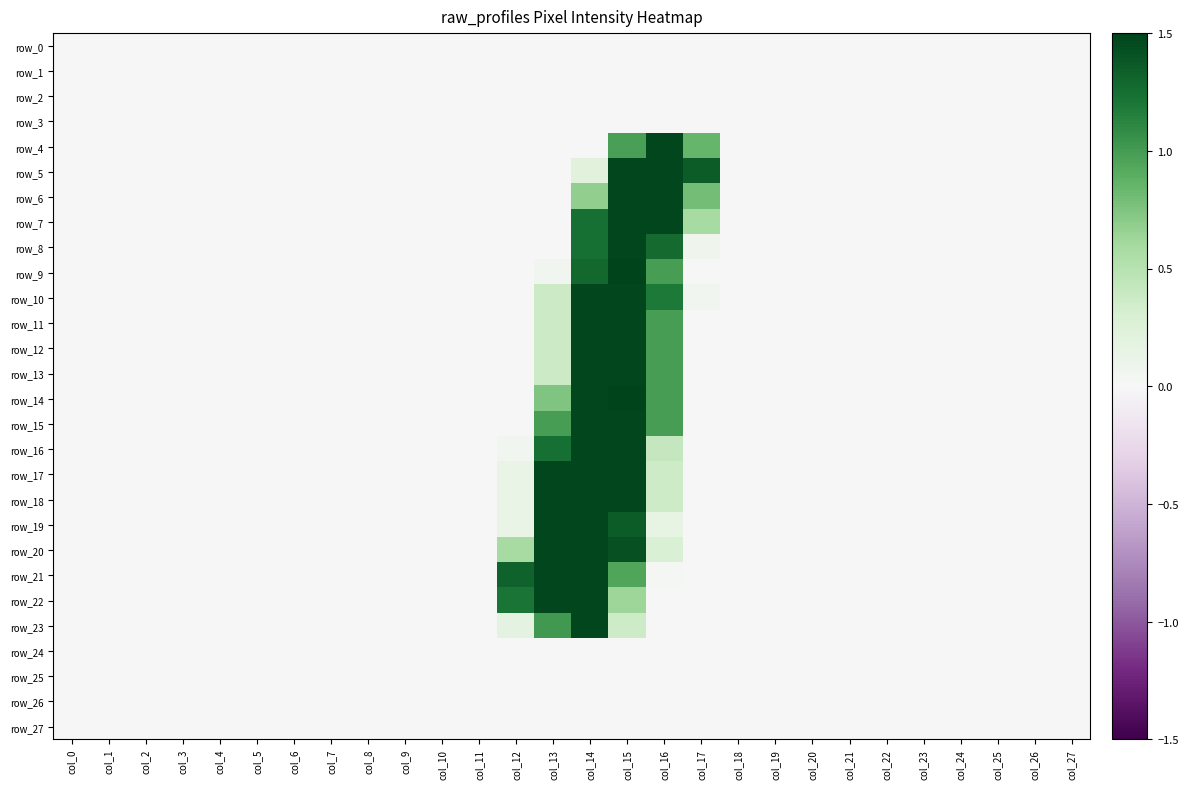

At how many categories does at least one series exceed 1?

6